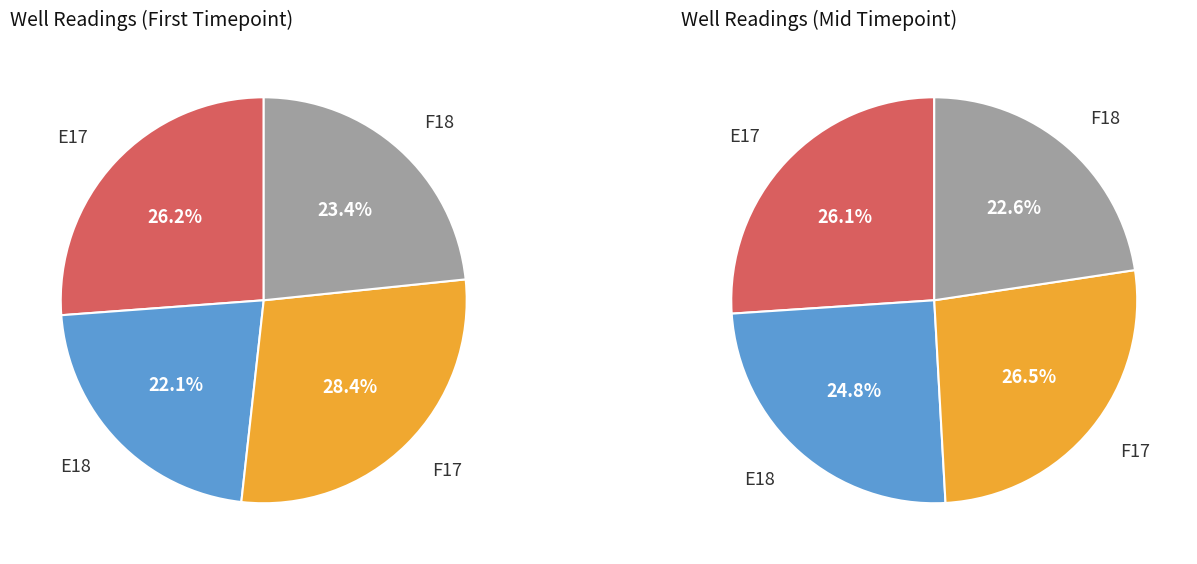

Between E18 and F17, which is larger?

F17